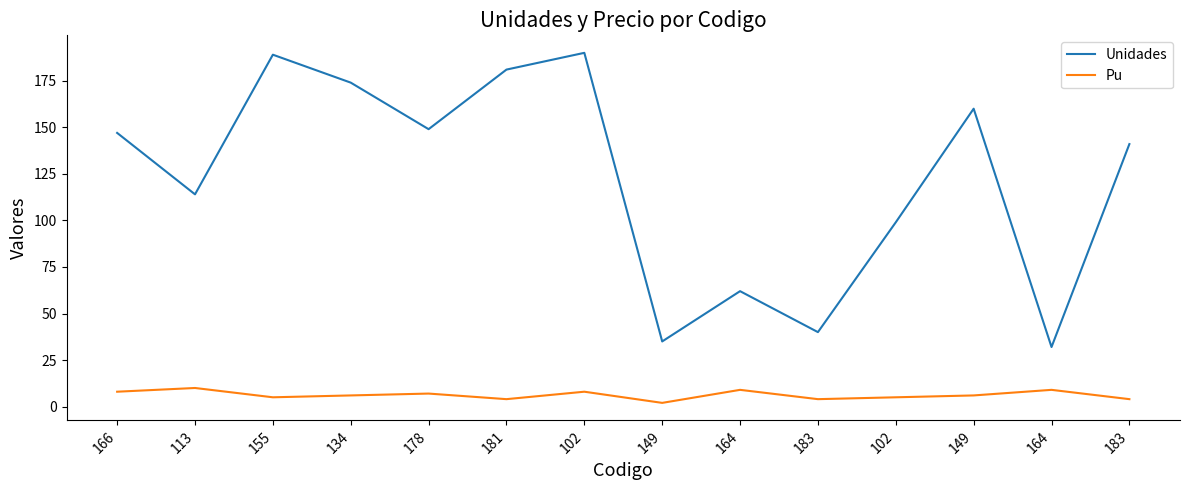

What are all the series names shown in the legend?

Unidades, Pu